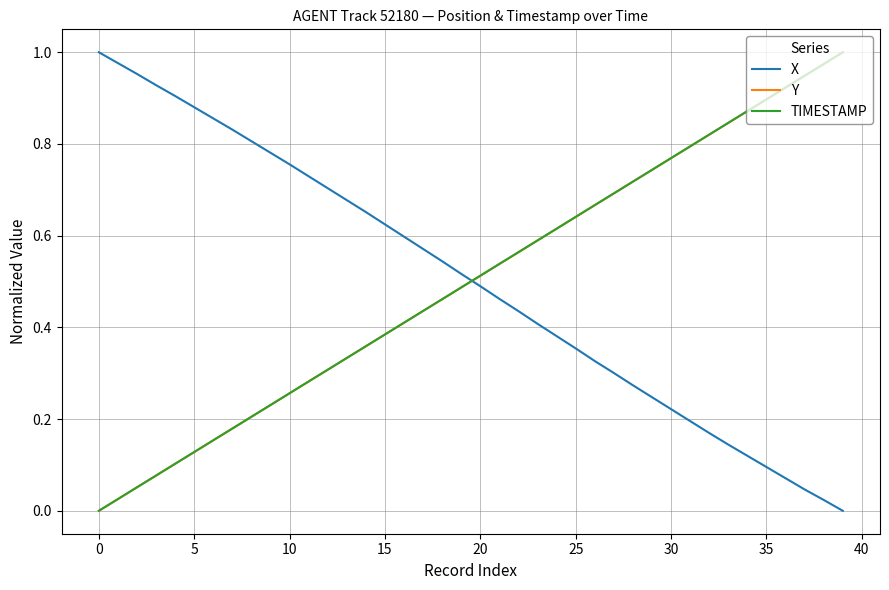

True or false: X and TIMESTAMP intersect in this chart.

True